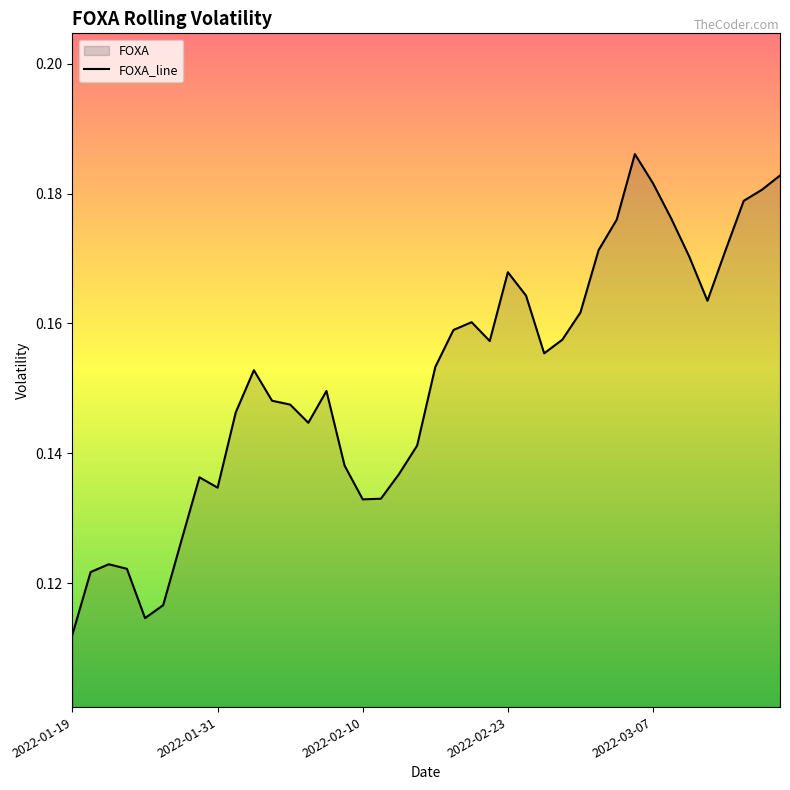

At which label is the value closest to 0?

2022-01-19